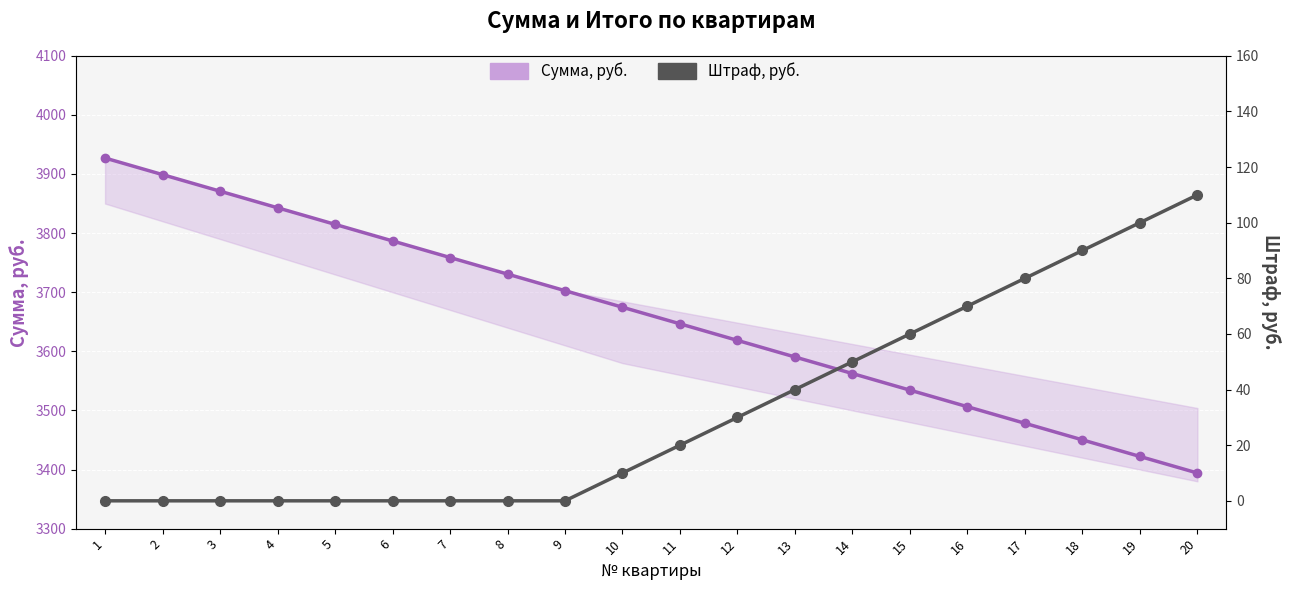

True or false: Сумма, руб. and Штраф, руб. intersect in this chart.

False